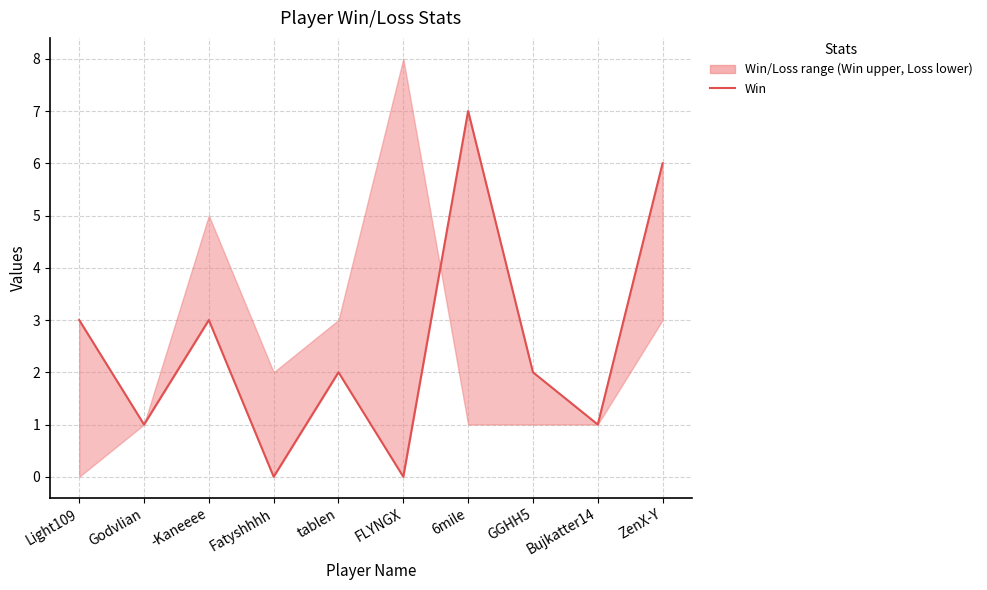

Count the values in the range 1 to 3.

6